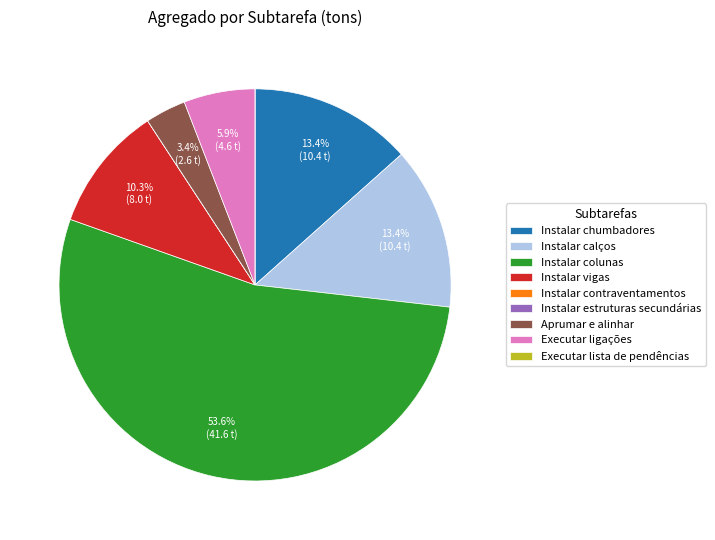

What is the majority slice?

Instalar colunas